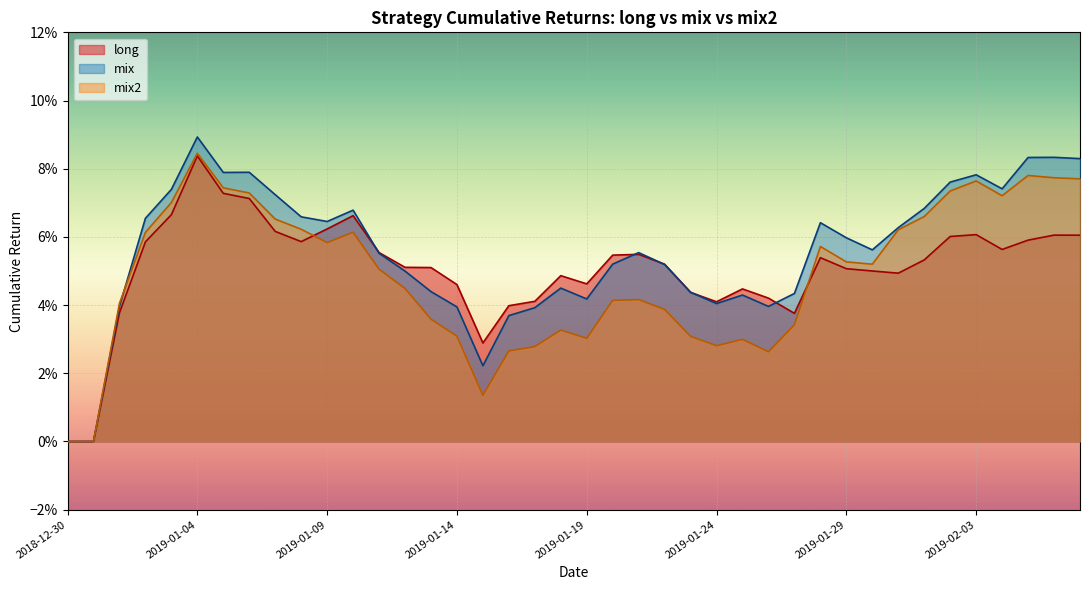

True or false: mix has a value of 0.1 at 39.

False